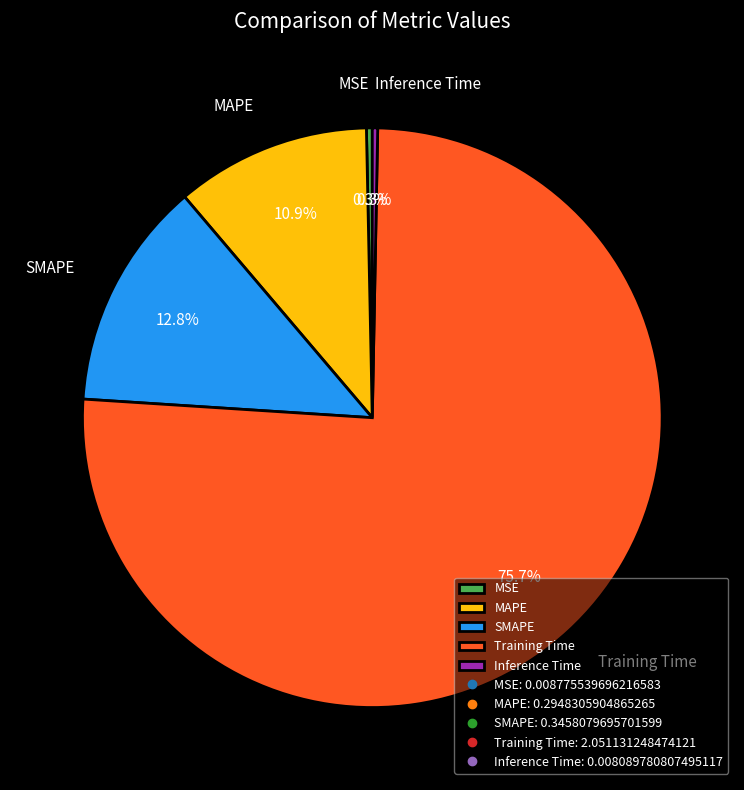

True or false: Training Time accounts for 86% of the total.

False